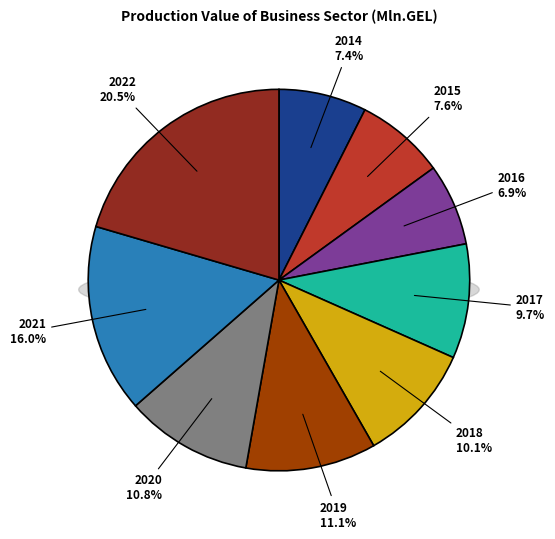

What percentage is the 2021 slice, to the nearest percent?

16%